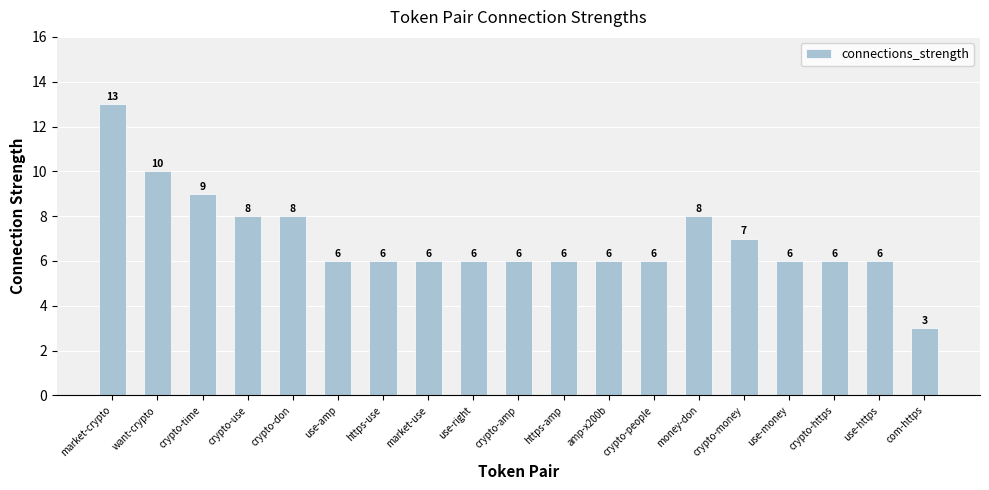

What is the difference between the second highest and second lowest values?

4